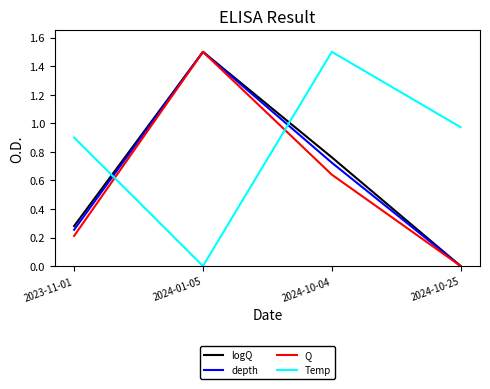

Does the chart have visible grid lines?

No